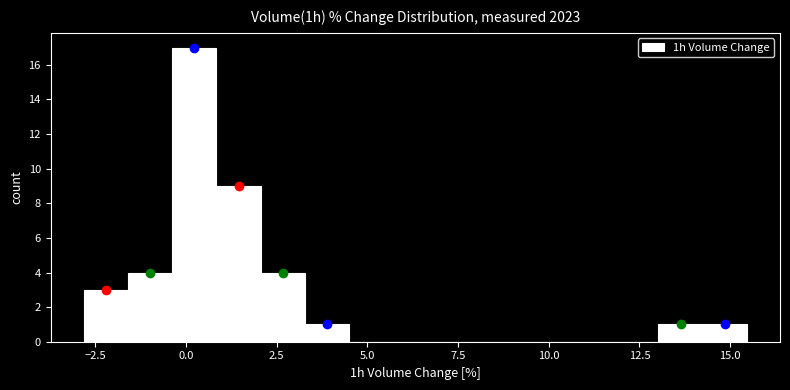

Around what value on the x-axis is the tallest bar? Give the approximate position of its centre, as read against the axis.

0.0